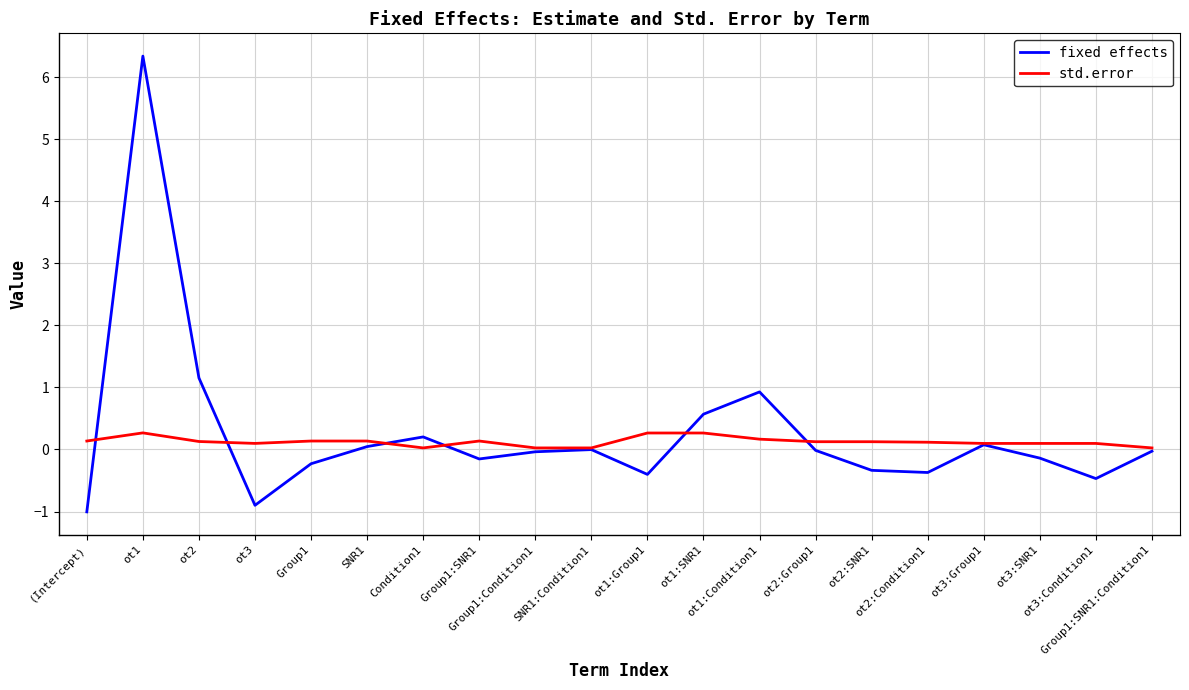

What is the difference between the std.error values at Group1:SNR1:Condition1 and ot3:SNR1?

0.1